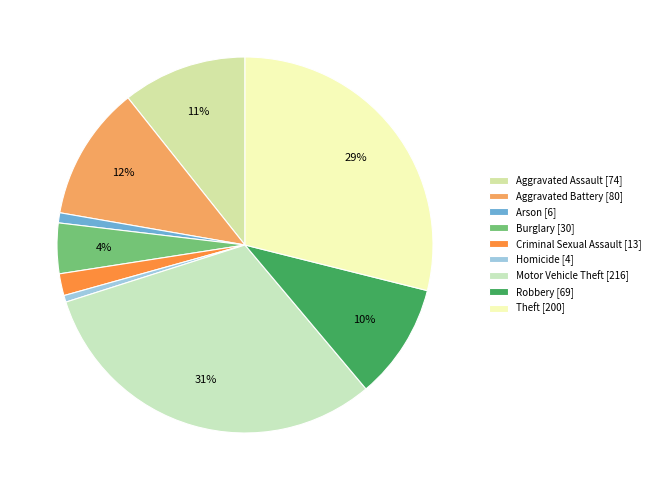

How much of the chart is everything except Criminal Sexual Assault?

98.1%